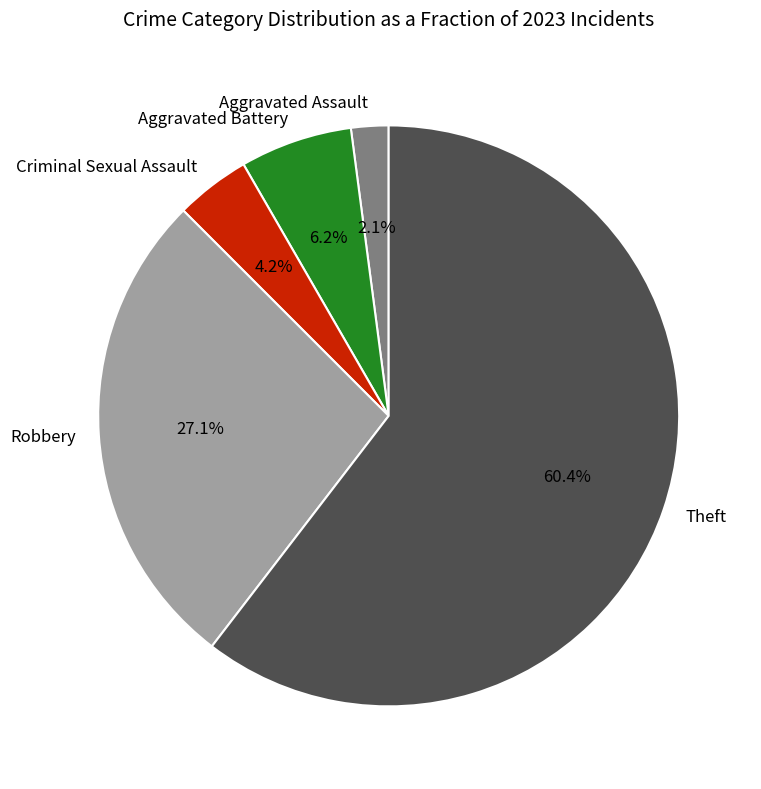

How many slices are in this pie chart?

5